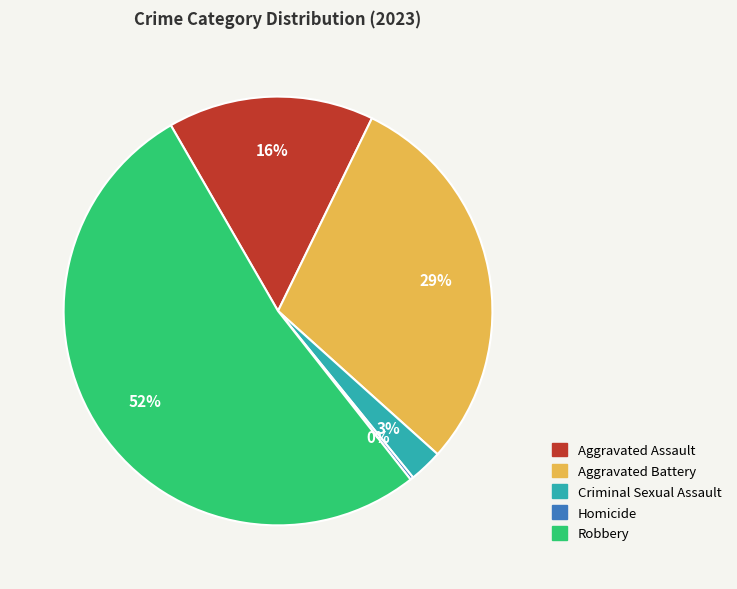

Is there any slice that represents more than half of the pie?

Yes